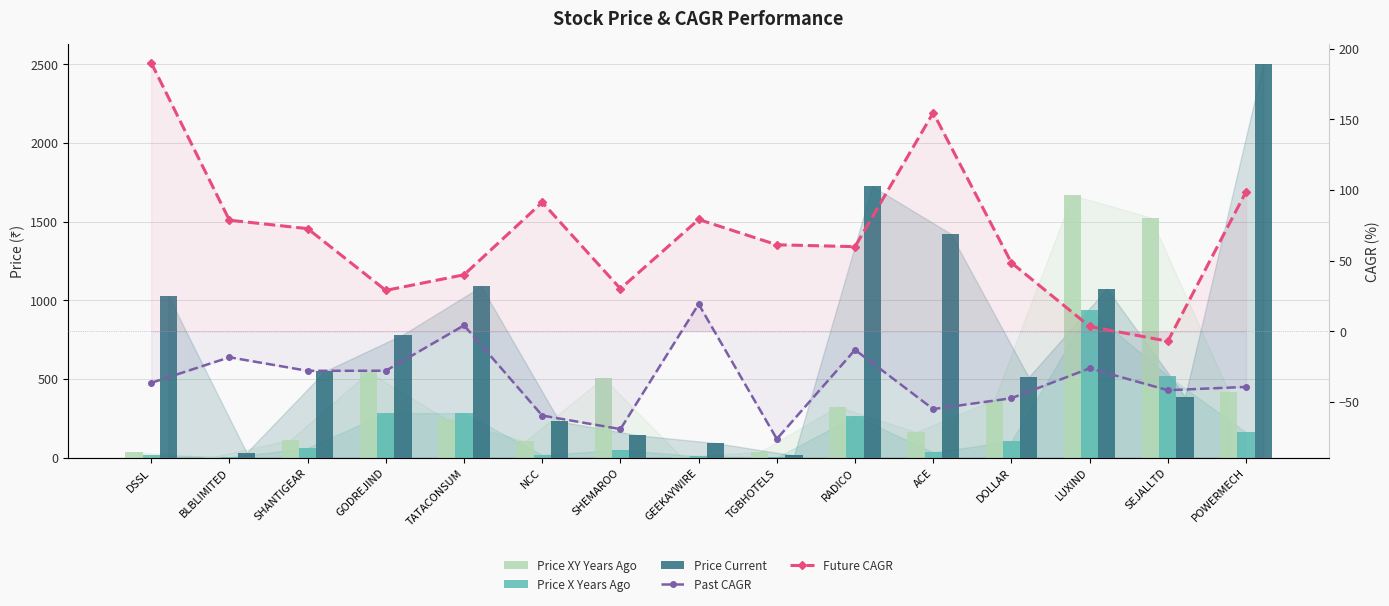

Is it true that Future CAGR equals 3.5 at LUXIND?

True